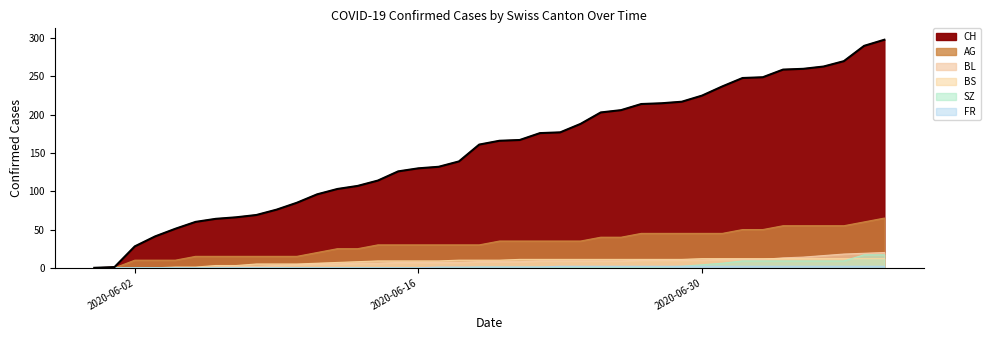

What is the value of the BL point at the 11th from the left?

4